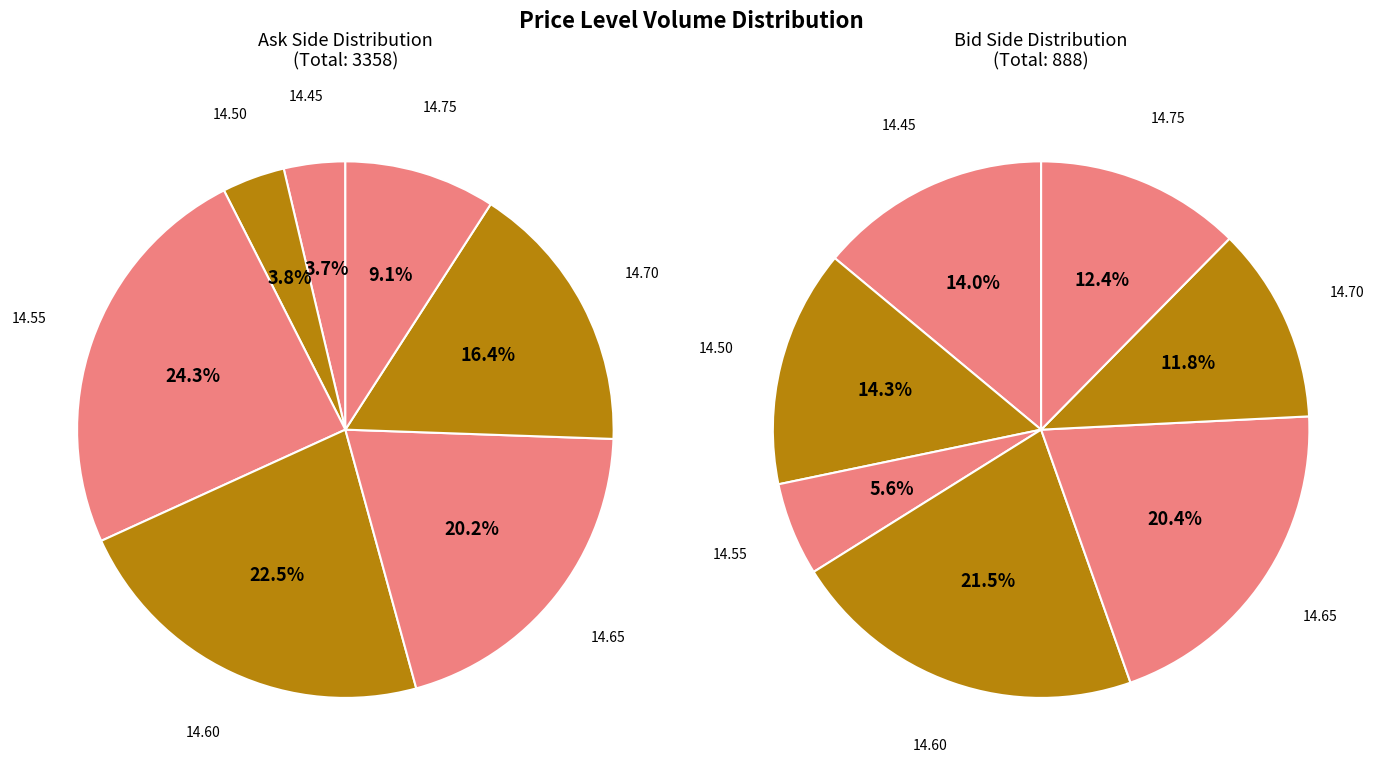

Count the number of slices in the pie.

7